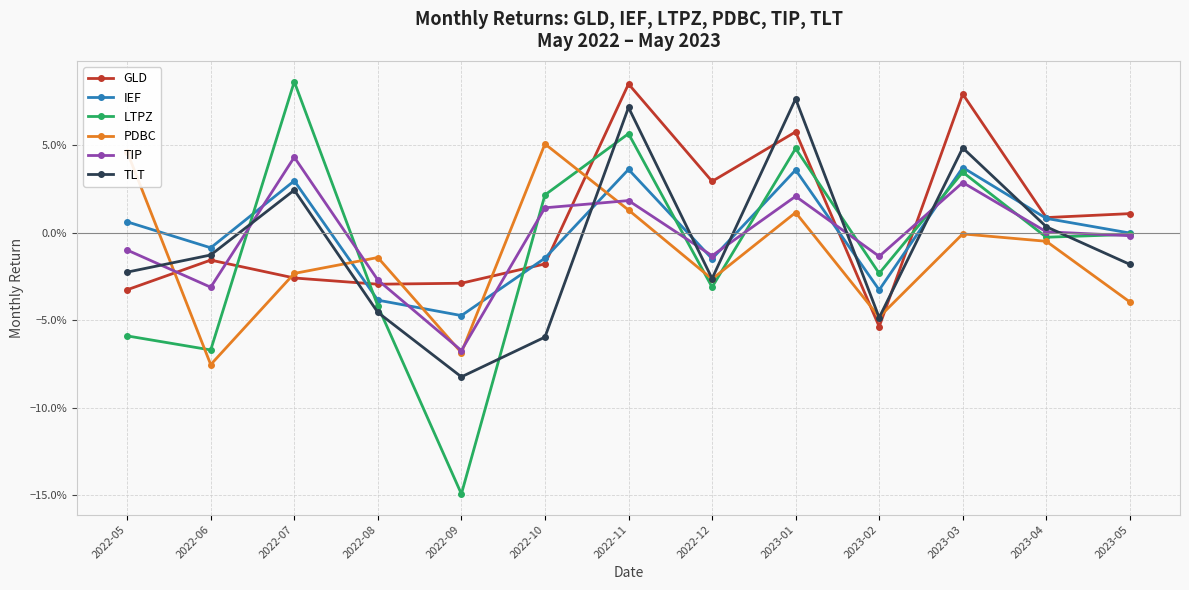

Rank the series at 2022-09 from lowest to highest value.

LTPZ, TLT, PDBC, TIP, IEF, GLD